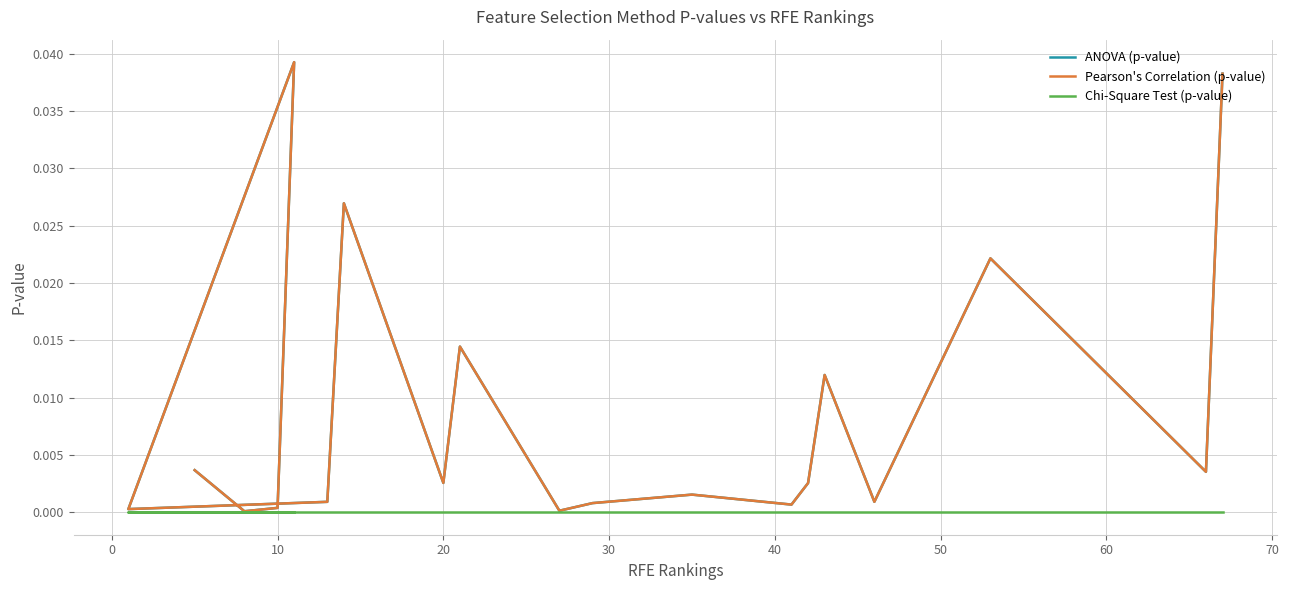

Rank the series by their maximum value, from highest to lowest.

Pearson's Correlation (p-value), ANOVA (p-value), Chi-Square Test (p-value)